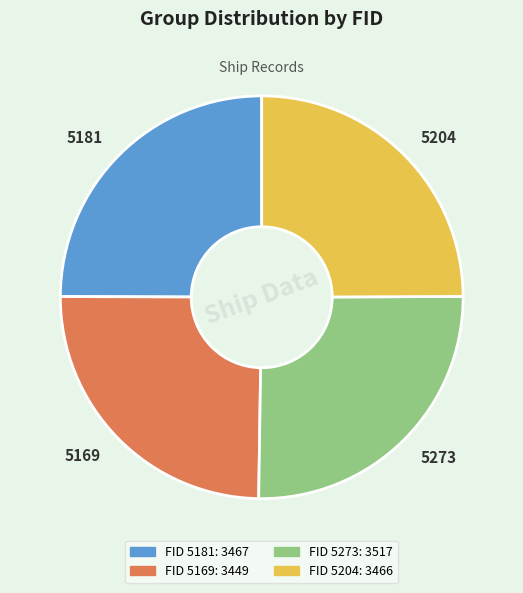

What is the ratio of the value at 5204 to the value at 5169?

1.0